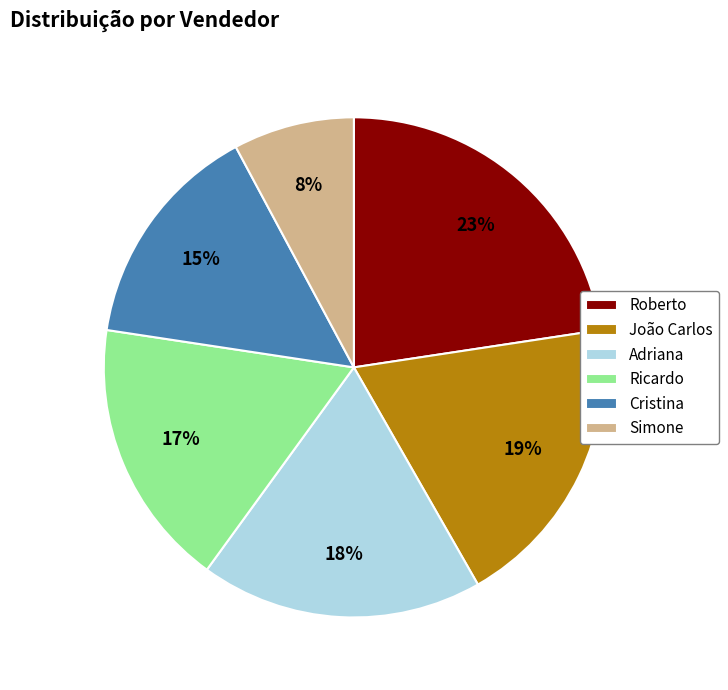

Between Adriana and Cristina, which is larger?

Adriana